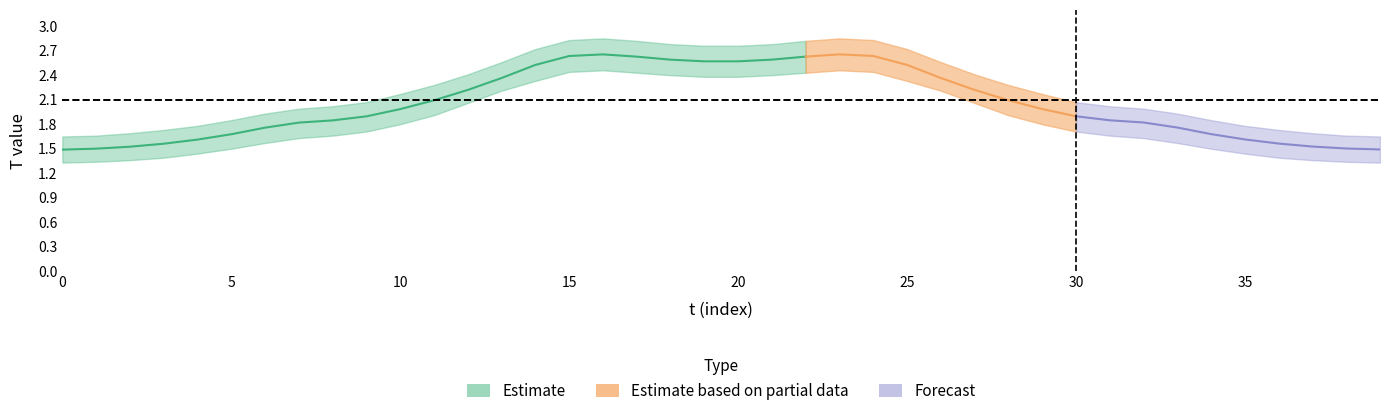

Between 15 and 35, which is larger?

15